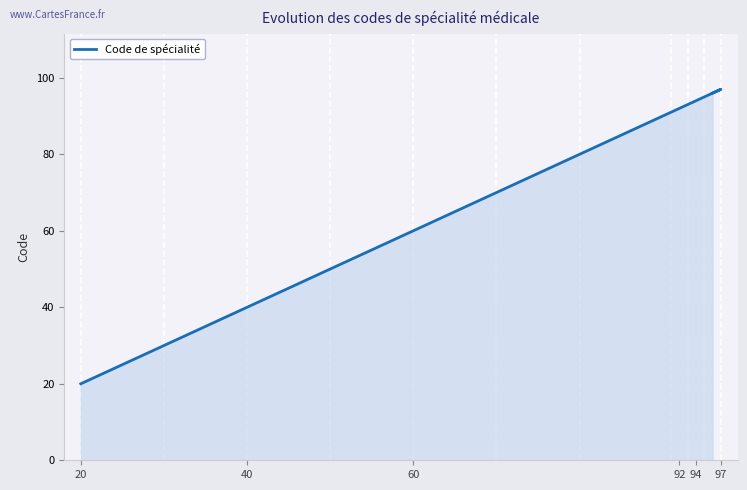

How many lines are shown in the chart?

1